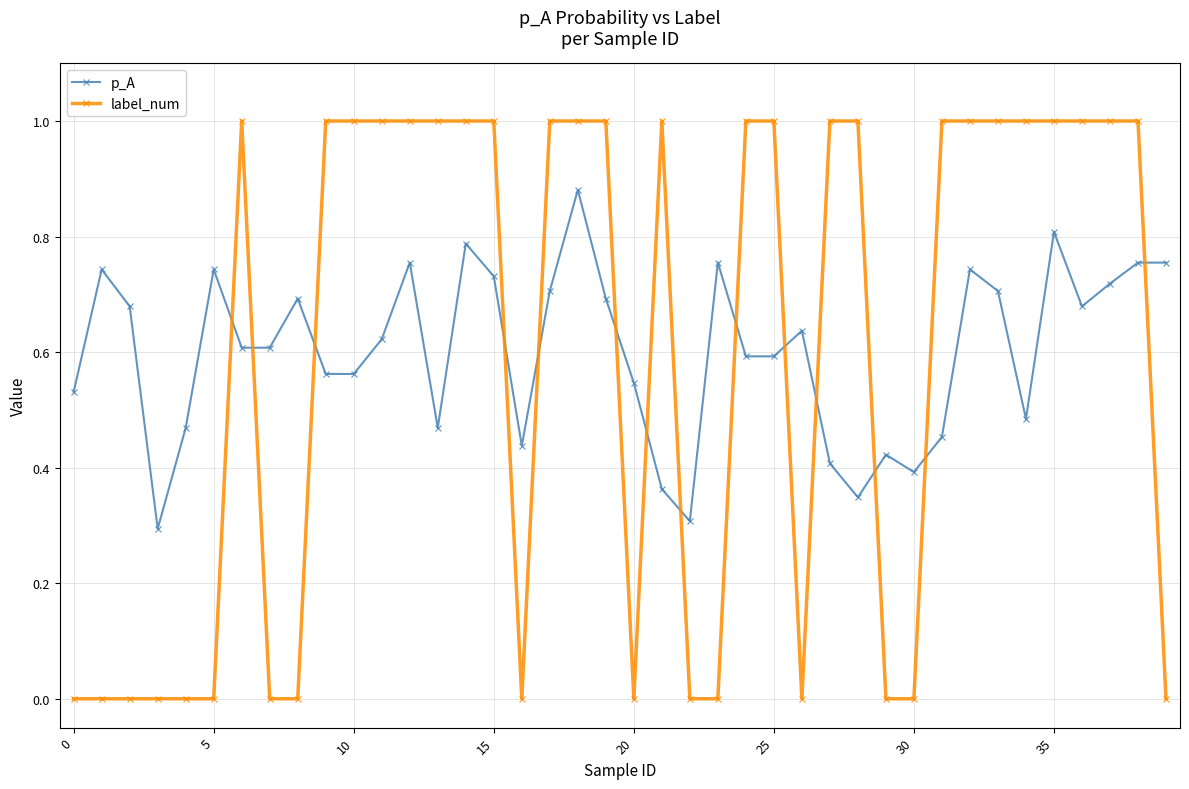

What are all the series names shown in the legend?

p_A, label_num